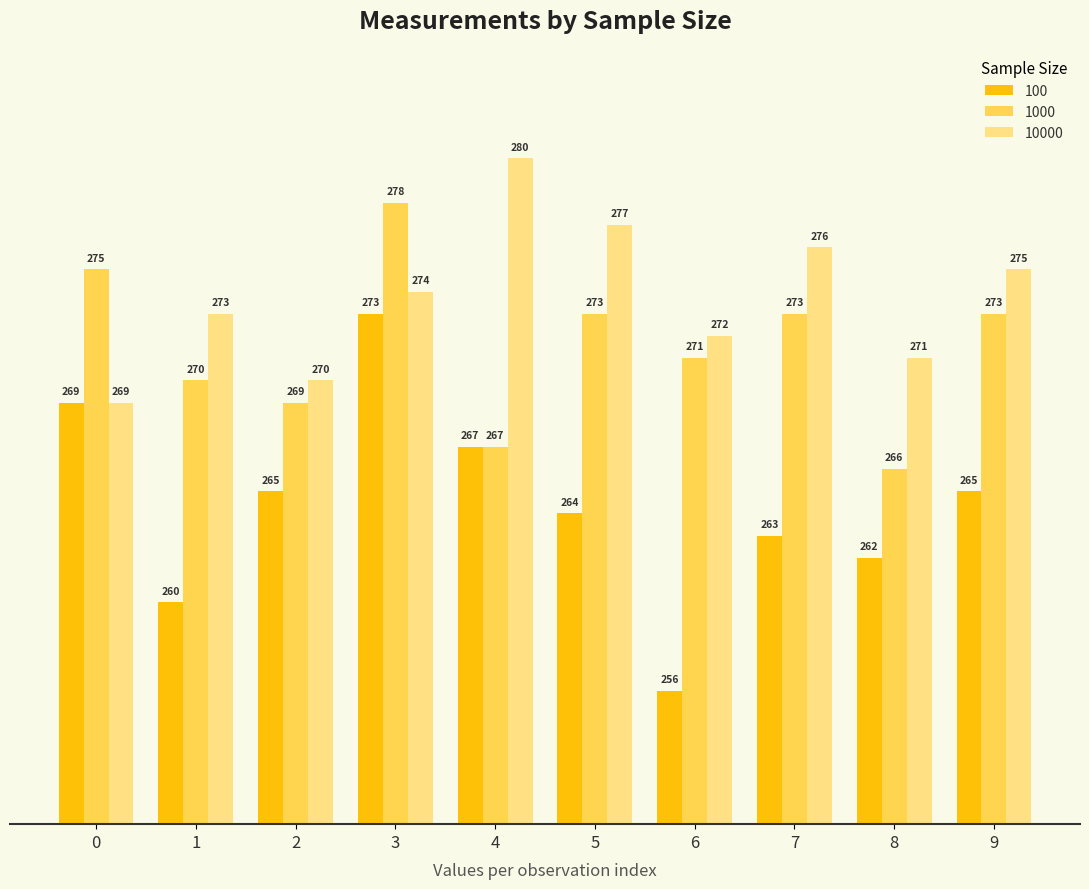

What is the value of the 100 bar at the 2nd from the left?

260